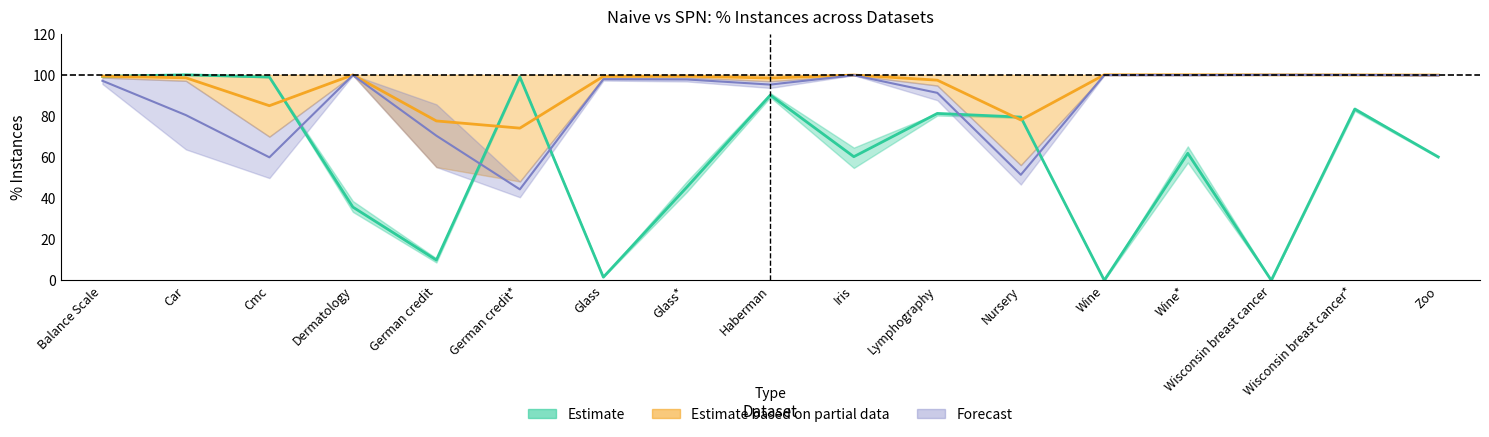

At how many categories does at least one series exceed 32?

17